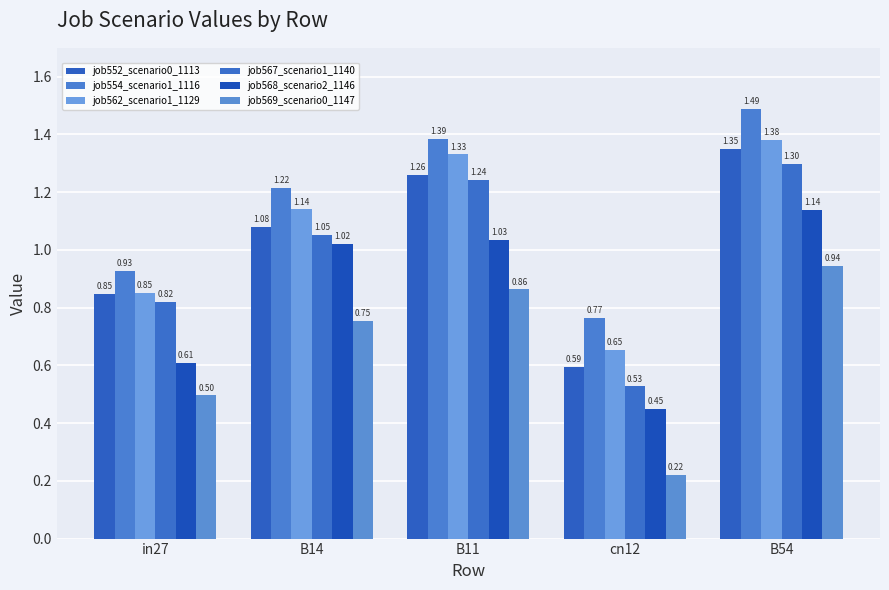

Are the bars horizontal?

No